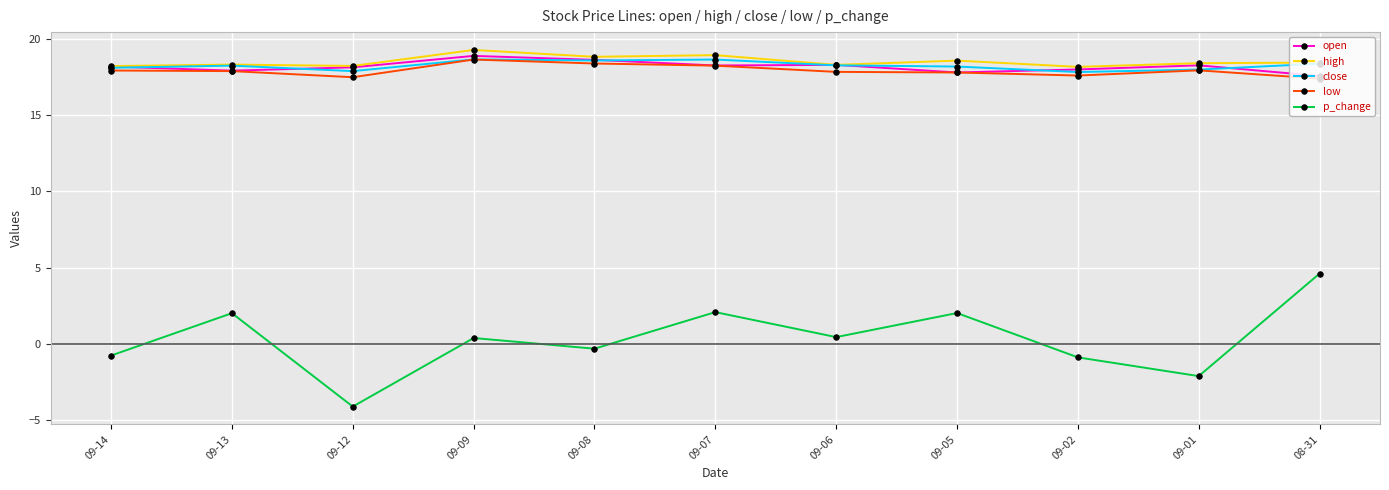

Is the value of high at 09-08 greater than the value of open at 09-13?

Yes